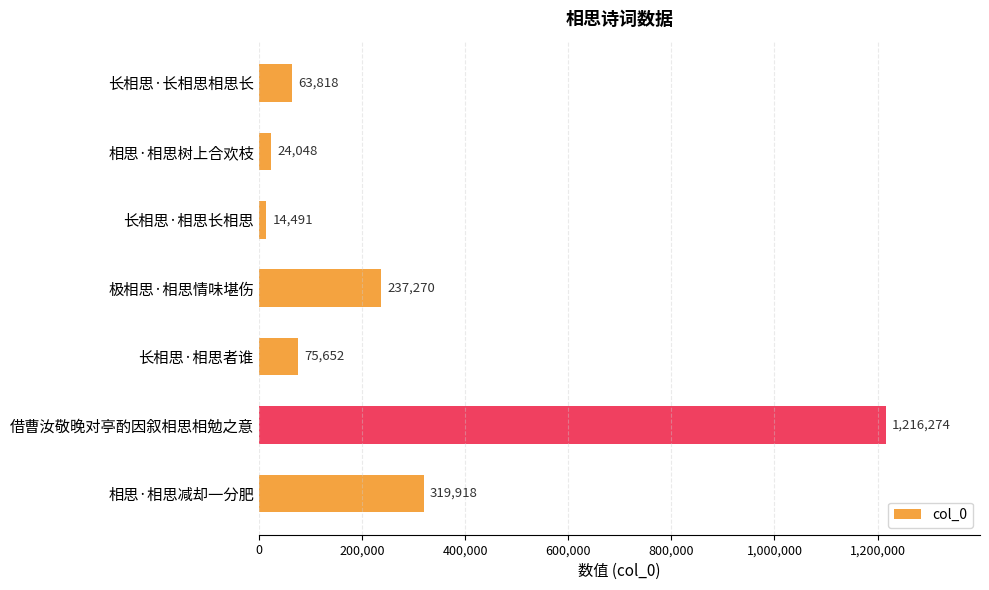

List the labels in order of value, largest first.

借曹汝敬晚对亭酌因叙相思相勉之意, 相思·相思减却一分肥, 极相思·相思情味堪伤, 长相思·相思者谁, 长相思·长相思相思长, 相思·相思树上合欢枝, 长相思·相思长相思